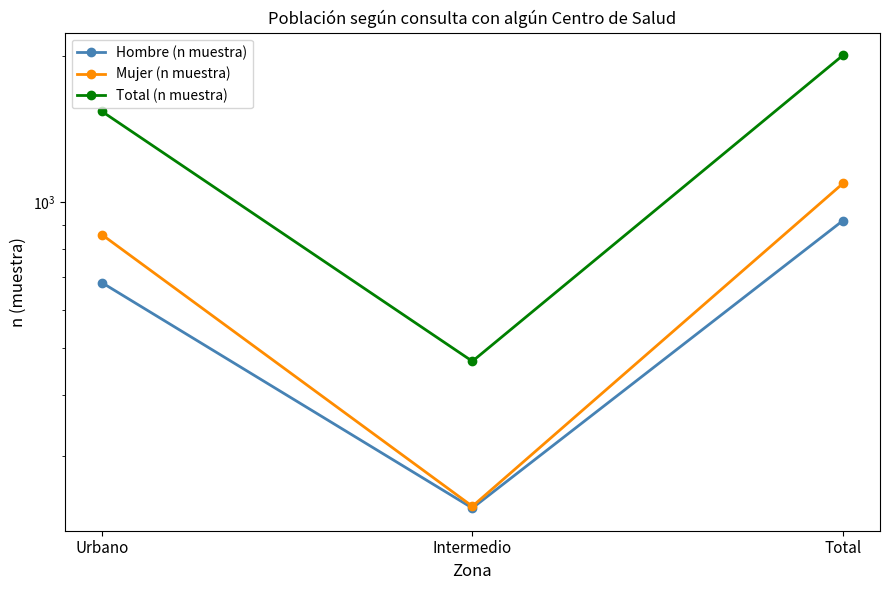

The Hombre (n muestra) series shows 683 at Urbano. True or false?

True